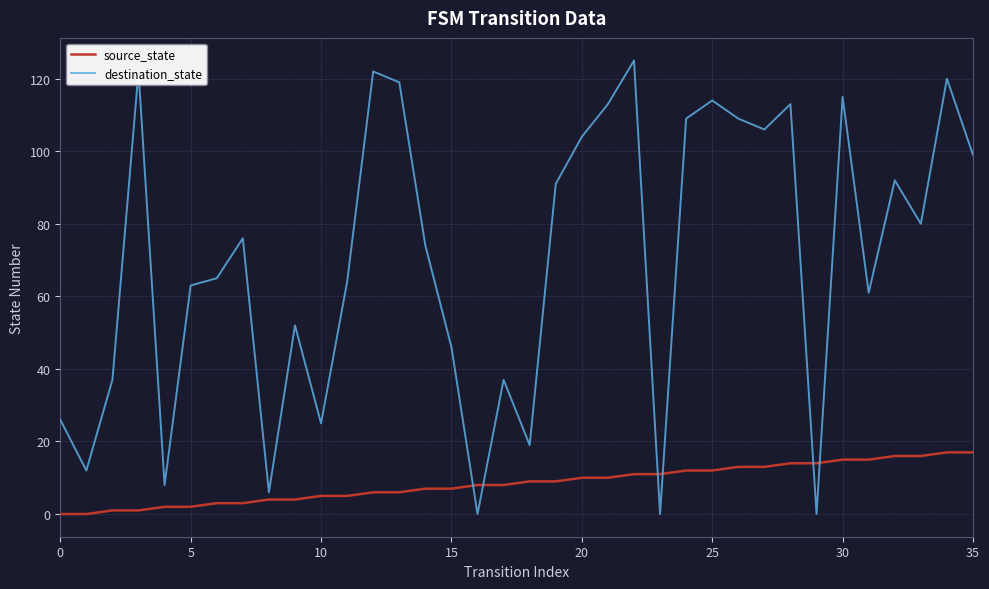

Which series has the largest range (max minus min)?

destination_state